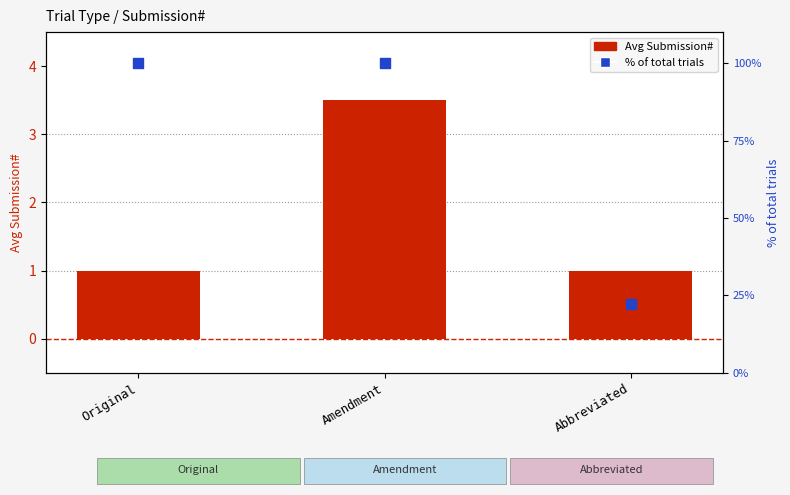

Which series has the largest total across all categories?

% of total trials